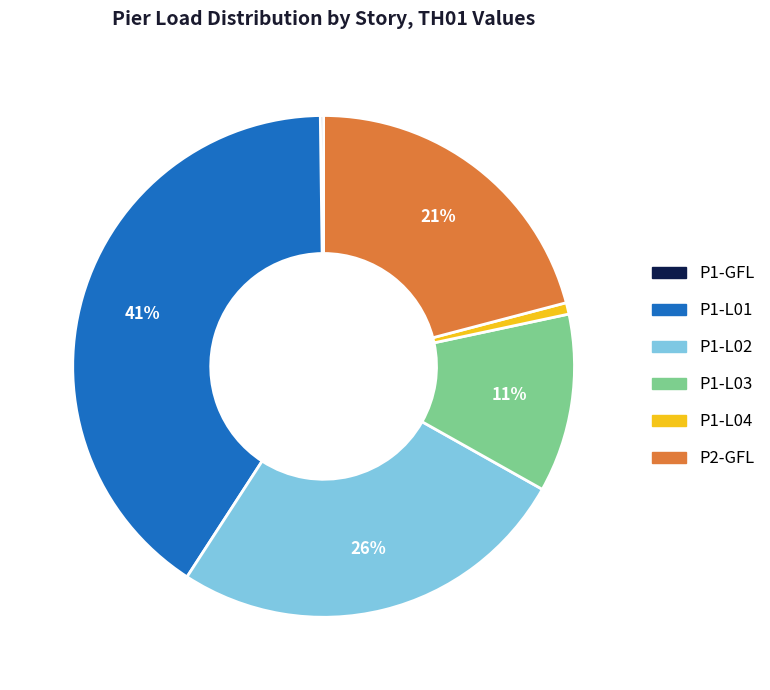

Is it true that P1-L03 is 11% of the pie?

True